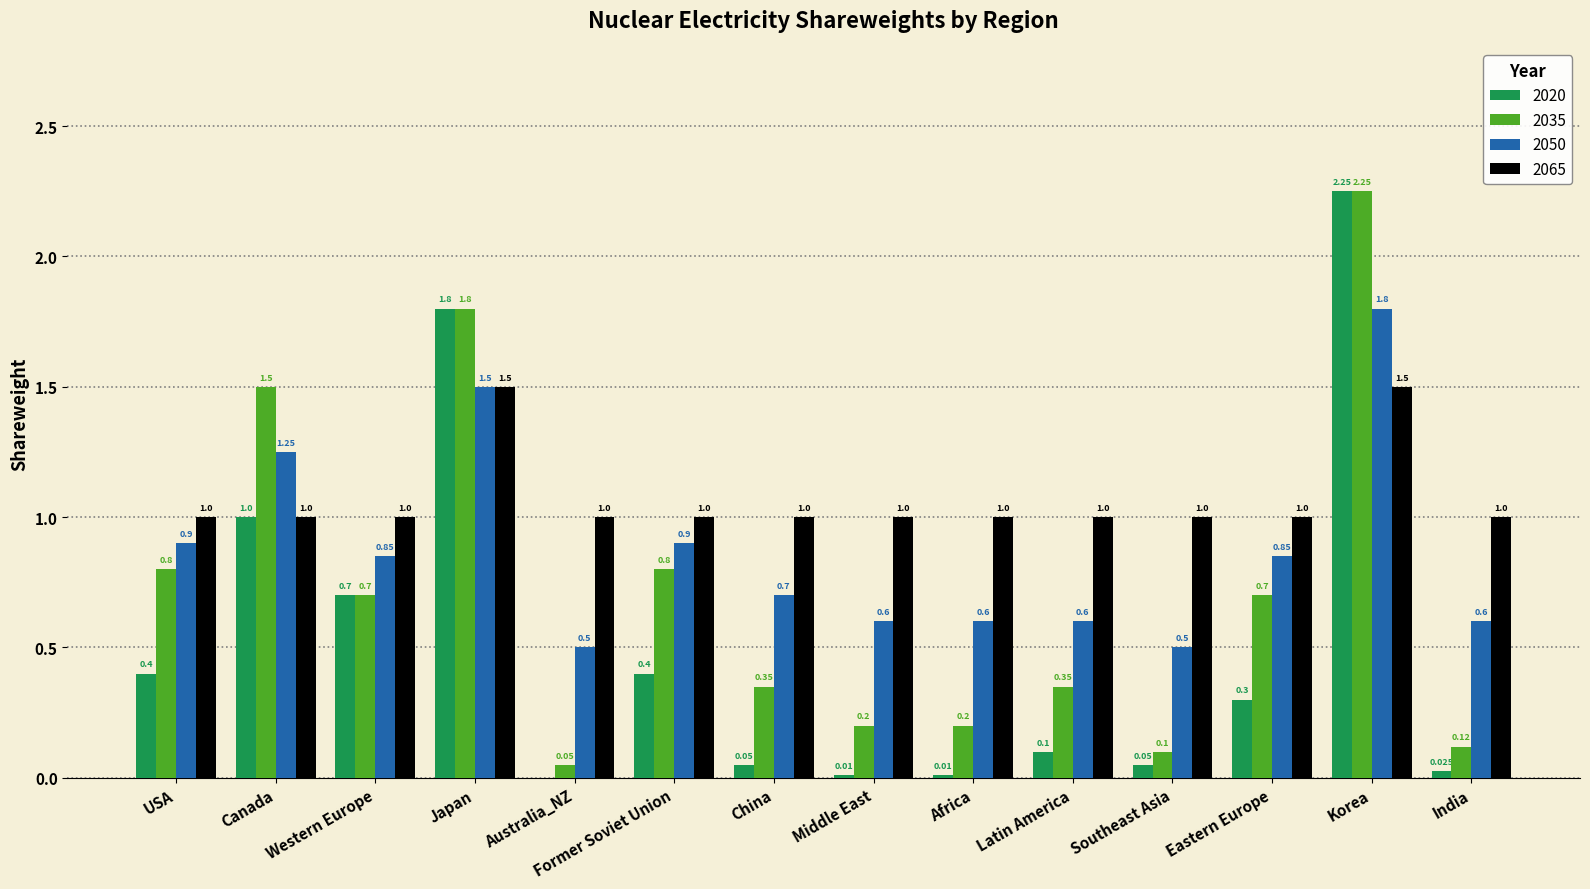

How many groups of bars are there?

14